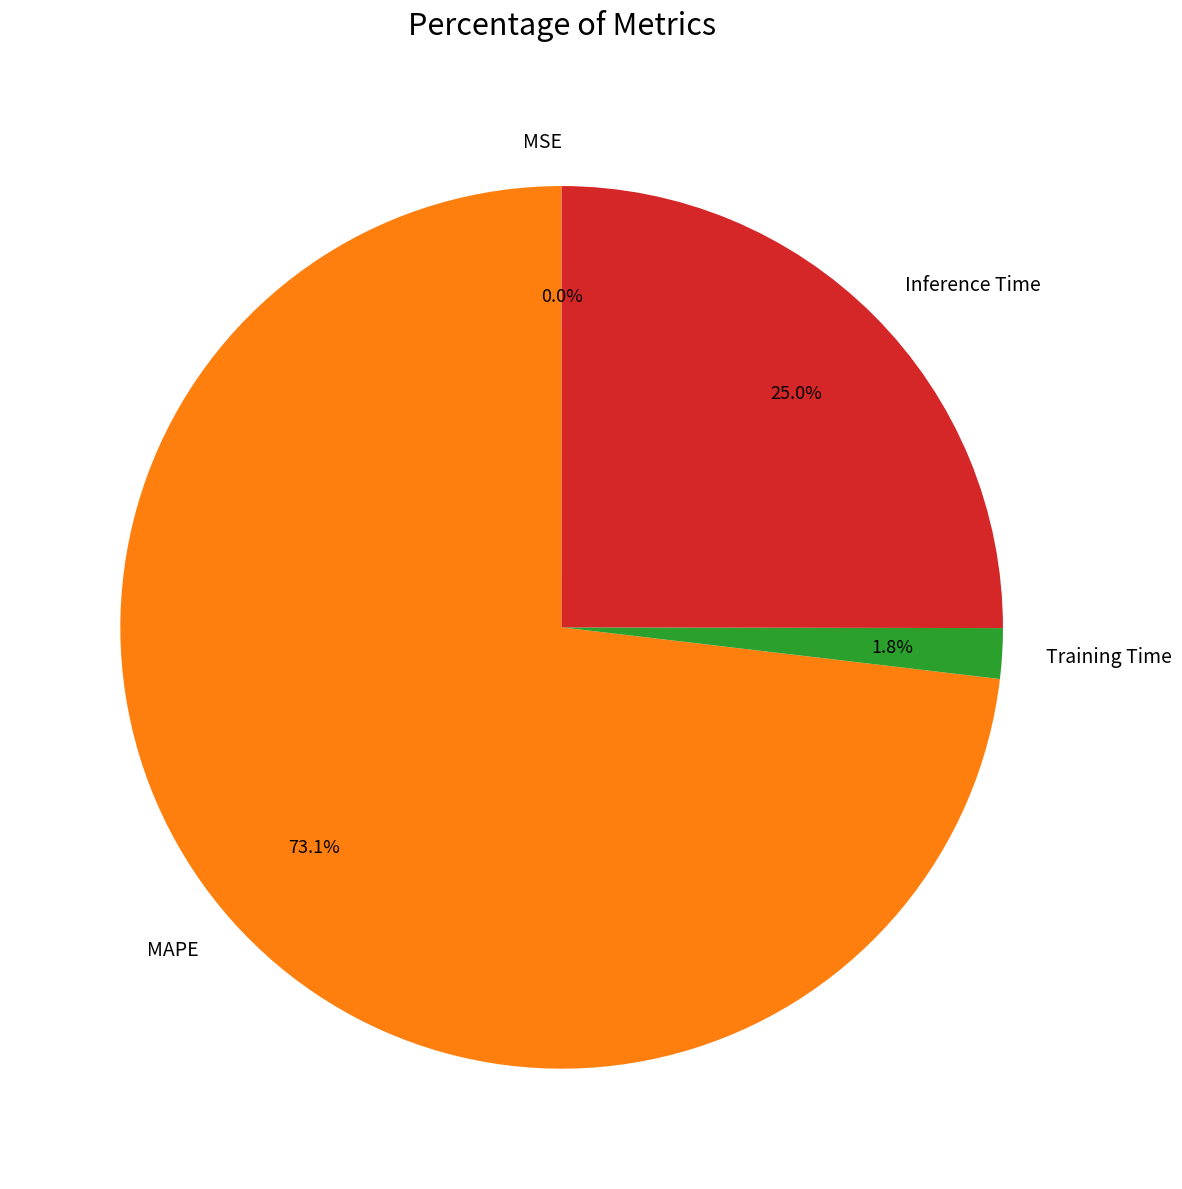

How much of the chart is everything except Training Time?

98.2%